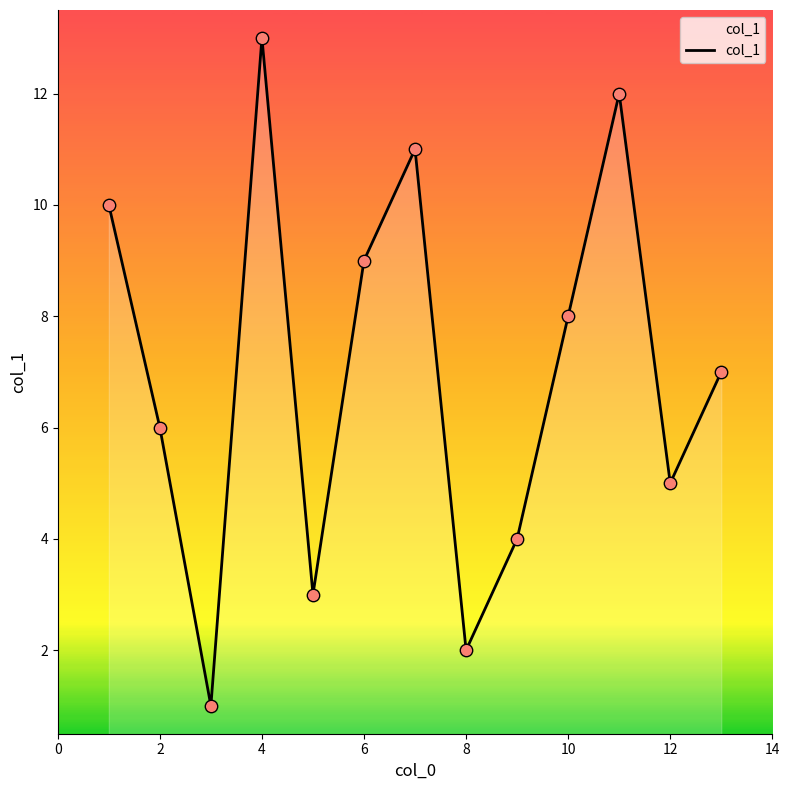

What is the maximum value shown in the chart?

13